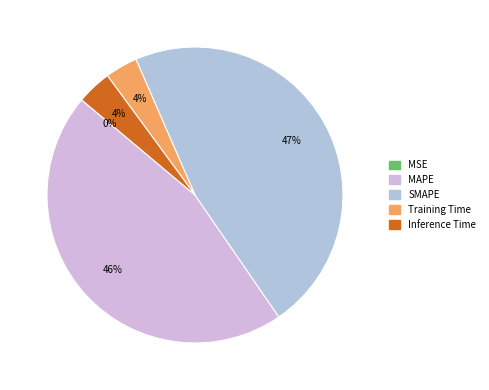

What percentage do Training Time and MAPE together represent?

49.2%